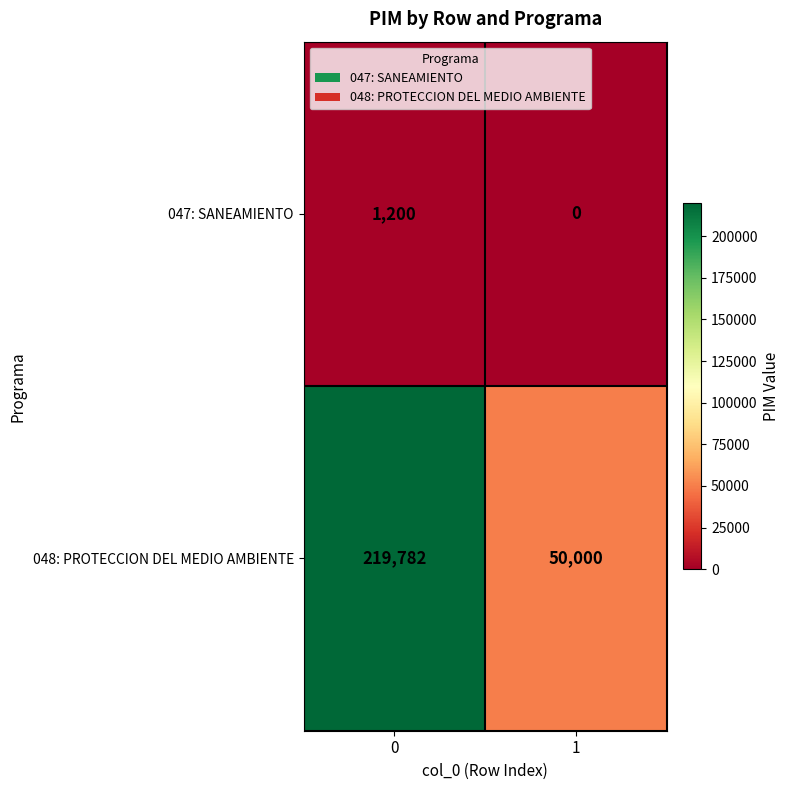

List the series in order of their peak value, lowest first.

047: SANEAMIENTO, 048: PROTECCION DEL MEDIO AMBIENTE